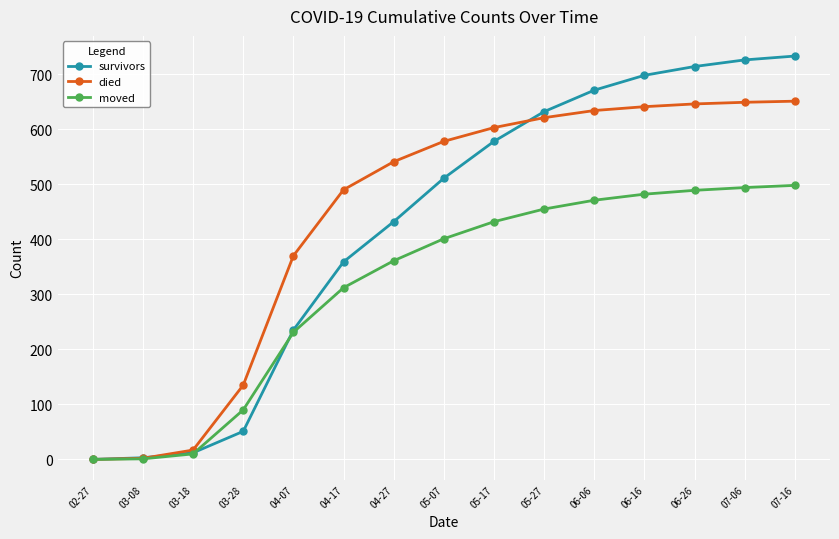

Between 05-07 and 06-06, which series saw the biggest shift?

survivors